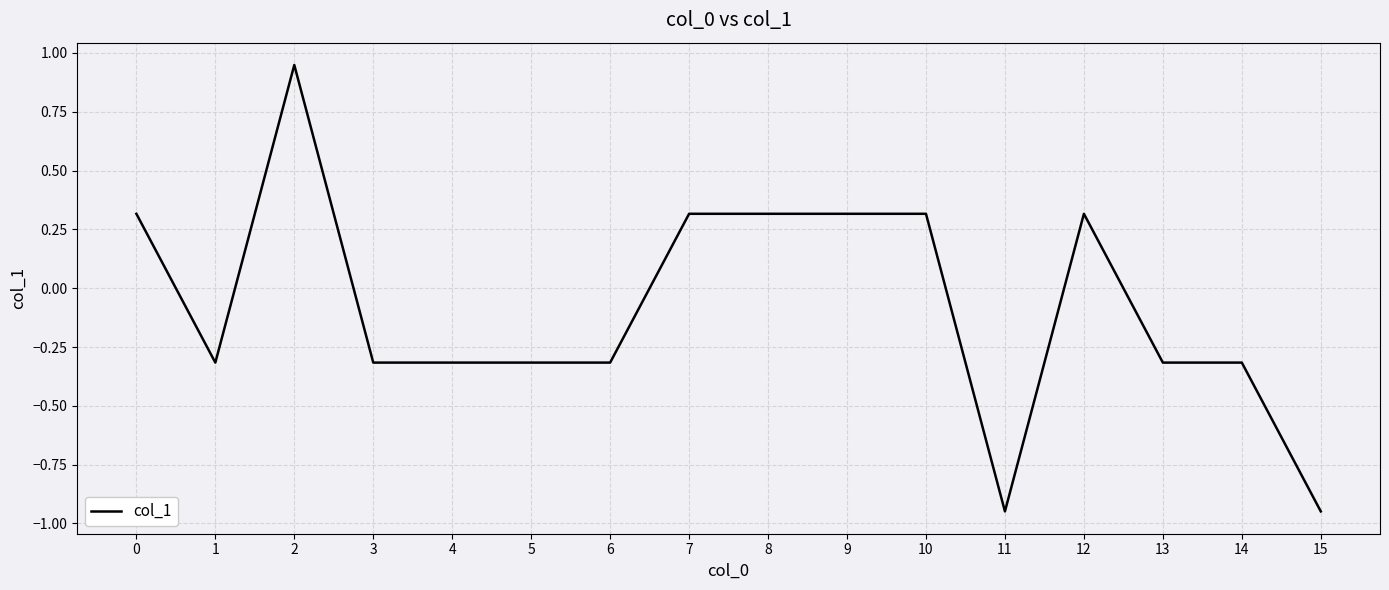

Is it true that the value at 1 is -0.3?

True